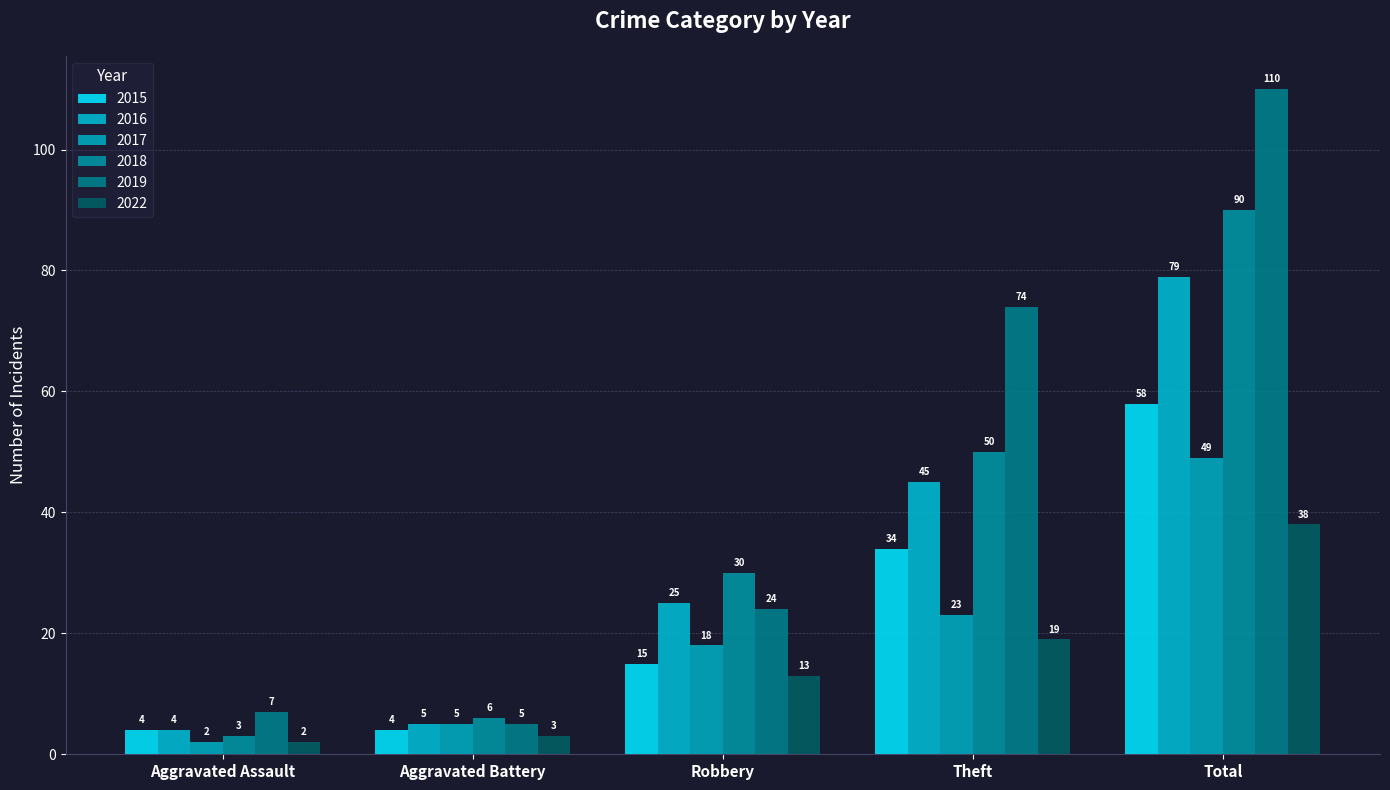

Does the chart contain stacked bars?

No